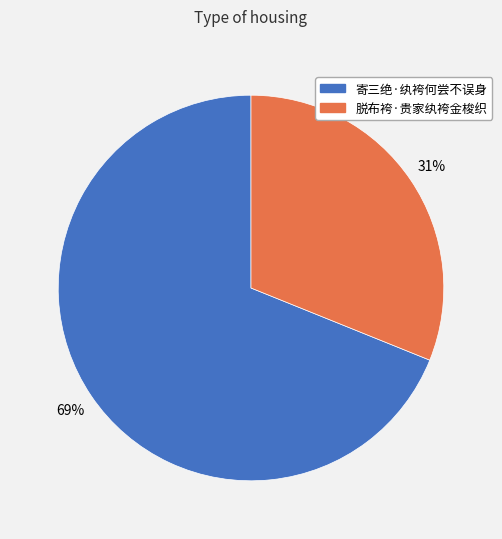

Which category has the biggest portion of the pie?

寄三绝·纨袴何尝不误身